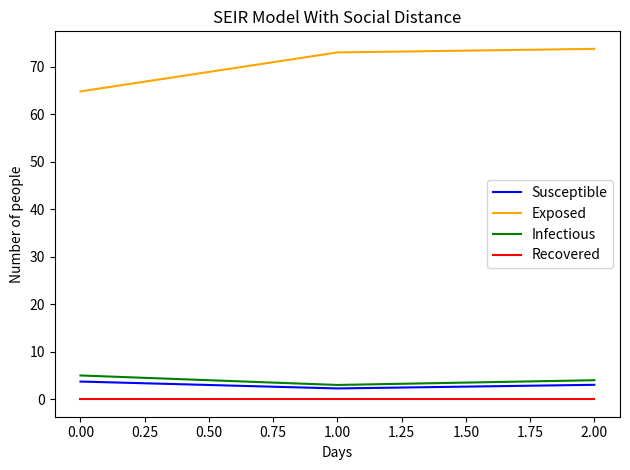

Which series has the largest total across all categories?

Exposed